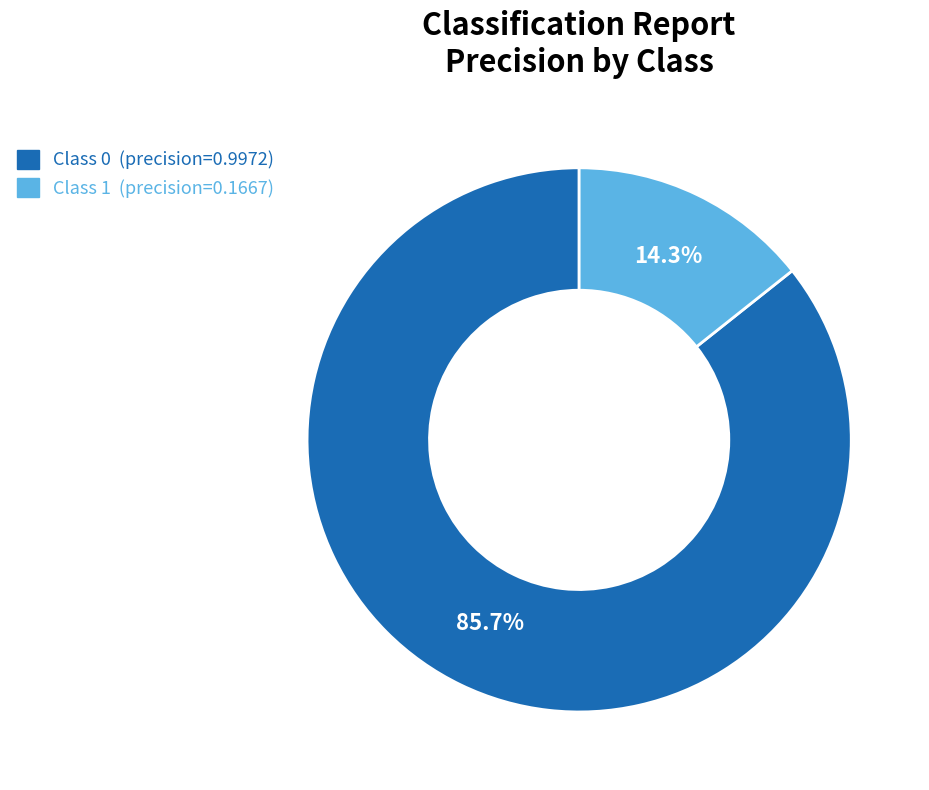

Is there a majority slice in this chart?

Yes